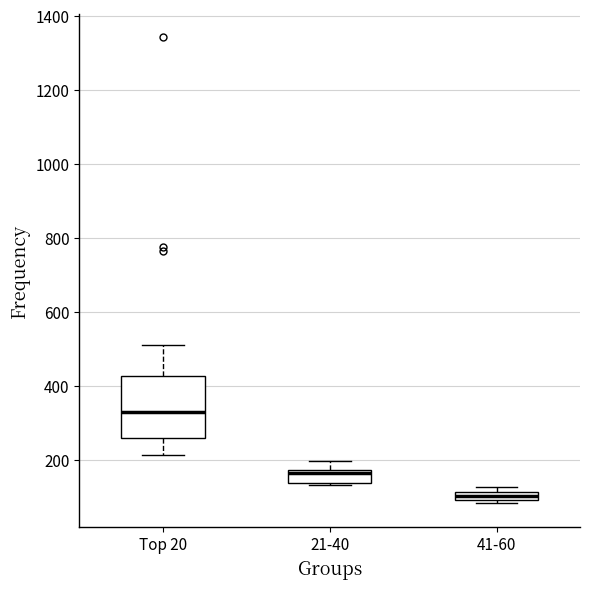

Where is the upper edge of the box for 21-40 on the y-axis? The values are not printed on the chart, so give them approximately, as read against the axis.

180